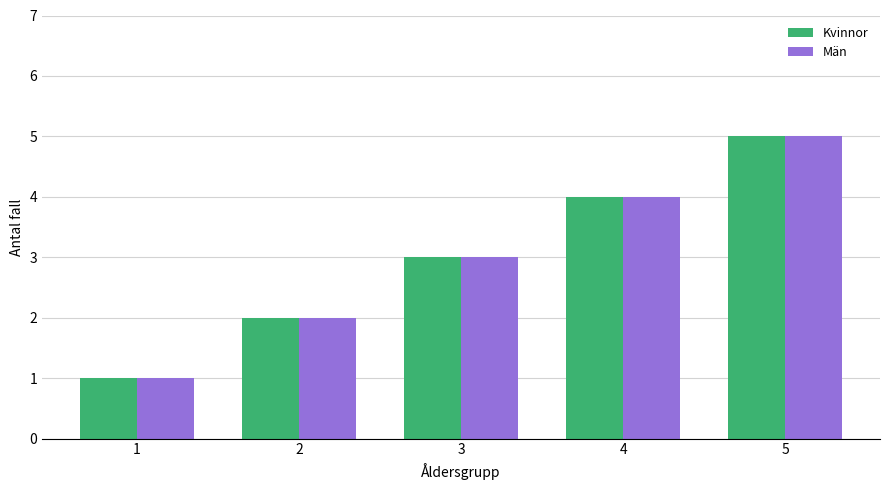

List the labels in order of Män value, largest first.

5, 4, 3, 2, 1